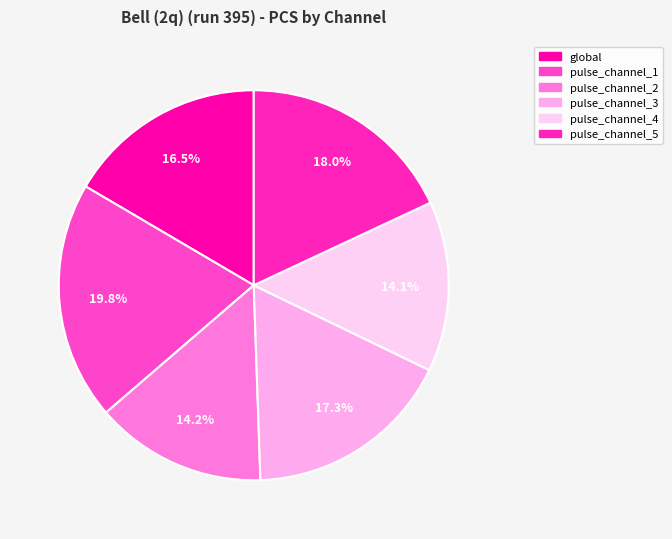

What percentage is the pulse_channel_1 slice, to the nearest percent?

20%